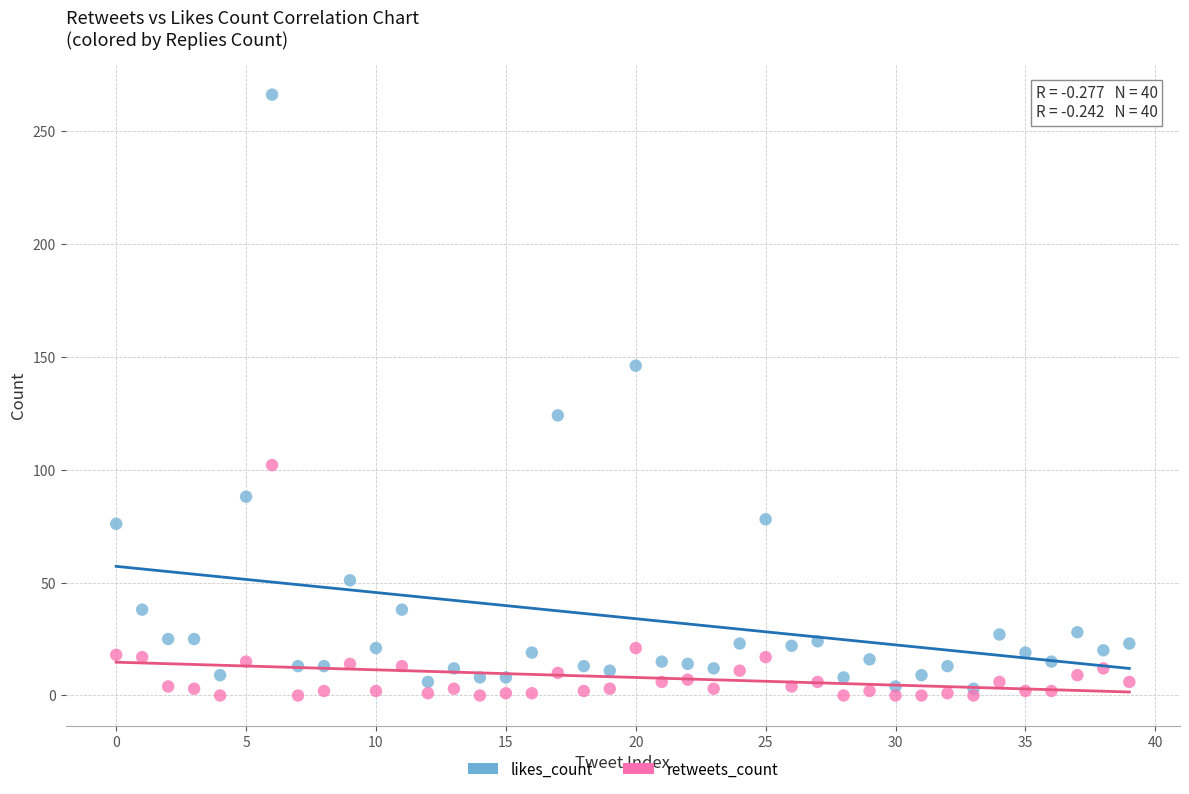

Which series has the widest spread of Y values?

likes_count